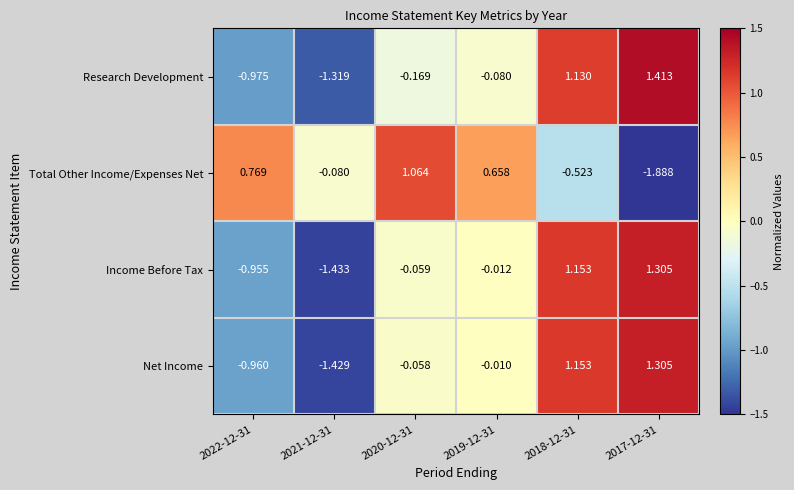

Rank the series at 2021-12-31 from highest to lowest value.

Total Other Income/Expenses Net, Research Development, Net Income, Income Before Tax